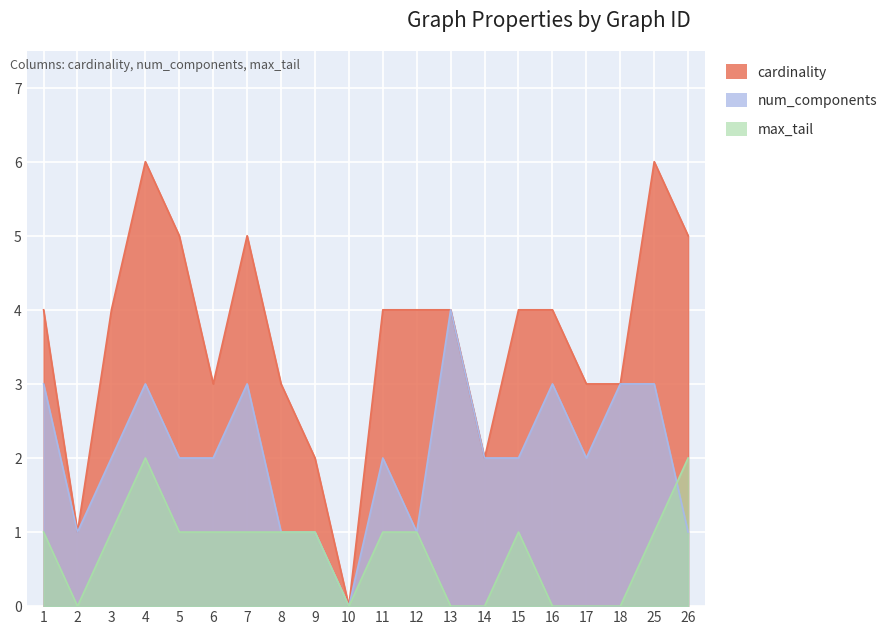

What is the difference between the maximum and minimum values in the cardinality series?

6